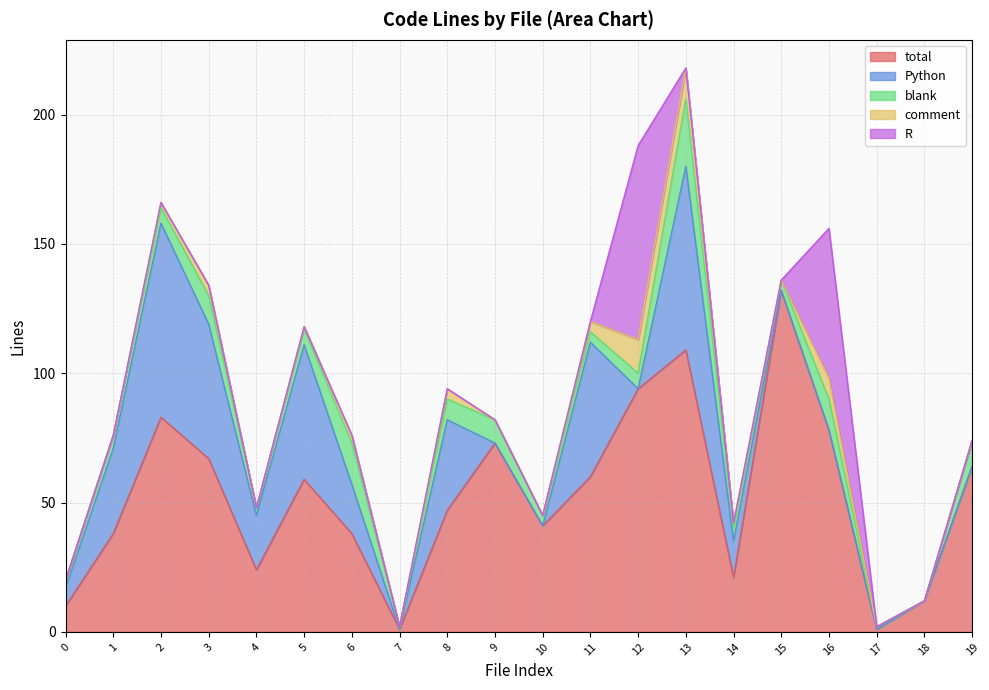

Reading left to right, transcribe all the data shown in this chart.

total: 0=10	1=38	2=83	3=67	4=24	5=59	6=38	7=1	8=47	9=73	10=41	11=60	12=94	13=109	14=21	15=132	16=78	17=1	18=12	19=64
Python: 0=7	1=33	2=75	3=52	4=21	5=52	6=19	7=0	8=35	9=0	10=0	11=52	12=0	13=71	14=14	15=0	16=0	17=0	18=0	19=0
blank: 0=3	1=5	2=6	3=11	4=3	5=6	6=16	7=1	8=8	9=9	10=4	11=4	12=6	13=26	14=5	15=4	16=12	17=1	18=0	19=10
comment: 0=0	1=0	2=2	3=4	4=0	5=1	6=3	7=0	8=4	9=0	10=0	11=4	12=13	13=12	14=2	15=0	16=8	17=0	18=0	19=0
R: 0=0	1=0	2=0	3=0	4=0	5=0	6=0	7=0	8=0	9=0	10=0	11=0	12=75	13=0	14=0	15=0	16=58	17=0	18=0	19=0